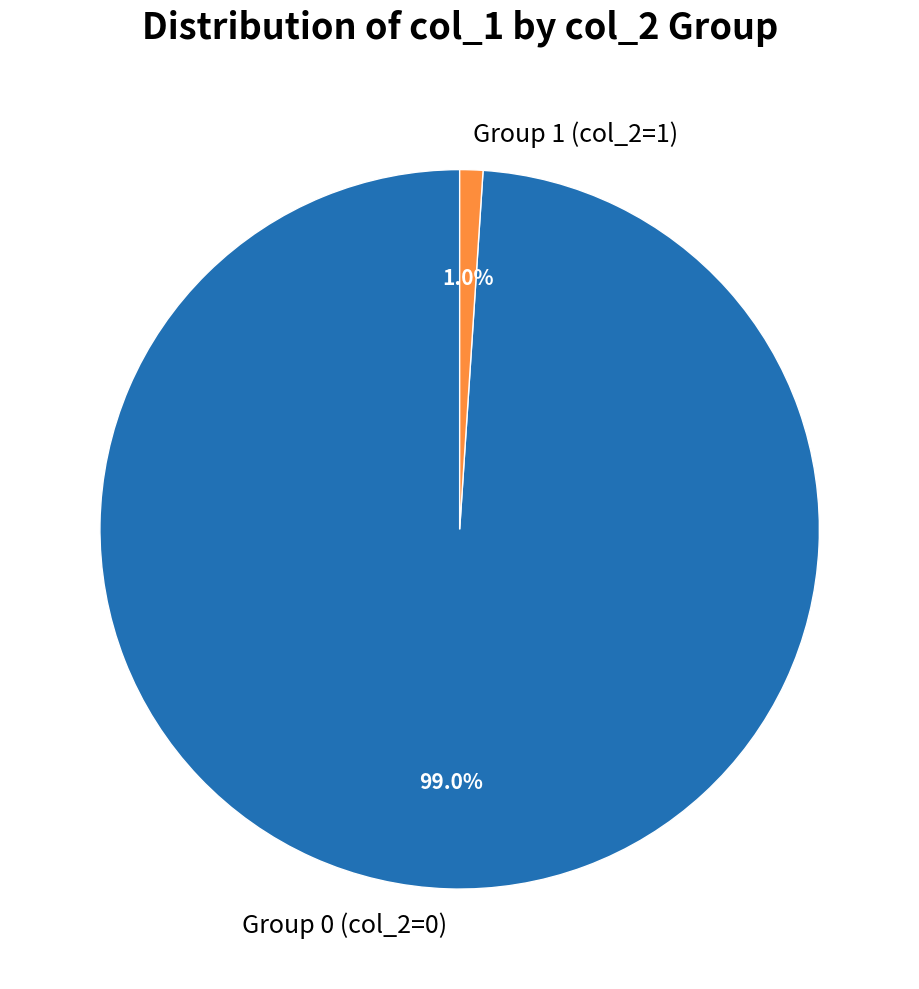

To the nearest percent, what is the average slice percentage?

50%